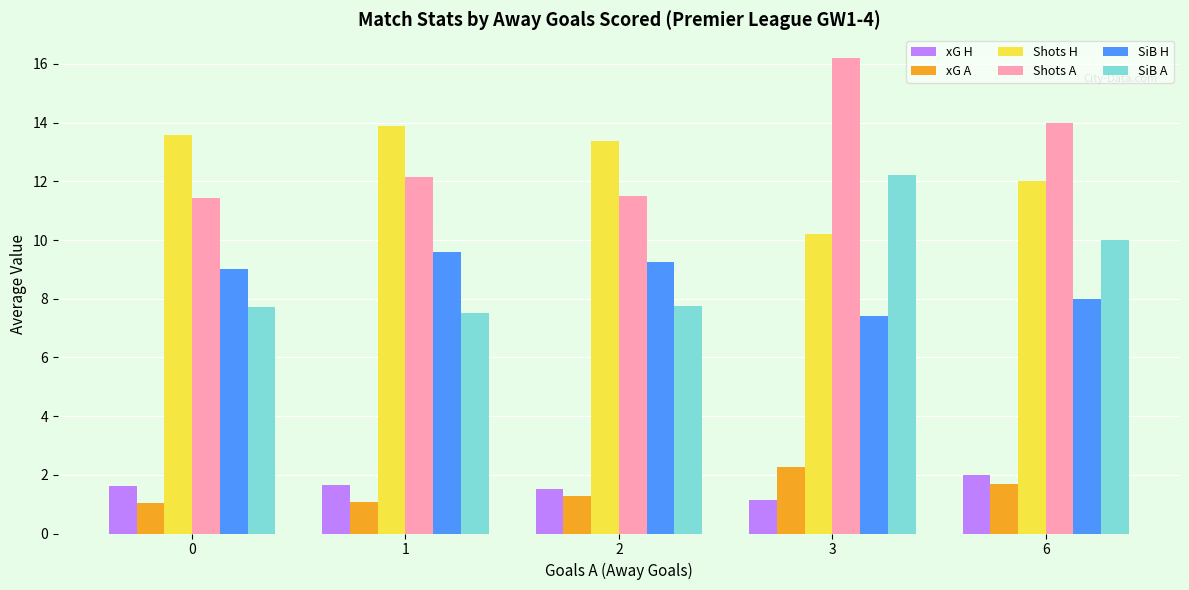

Does the chart contain stacked bars?

No